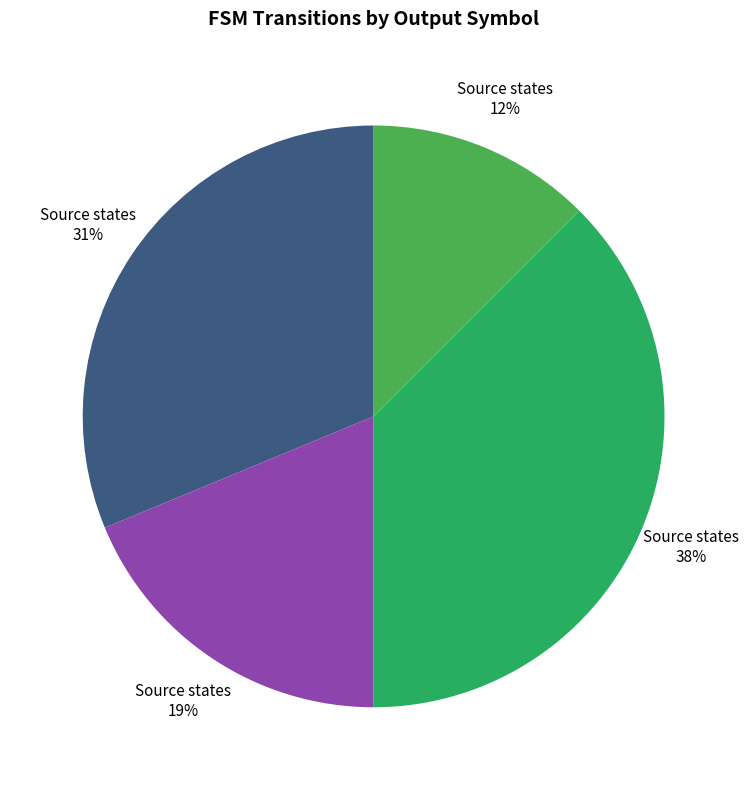

To the nearest percent, what is the average slice percentage?

25%